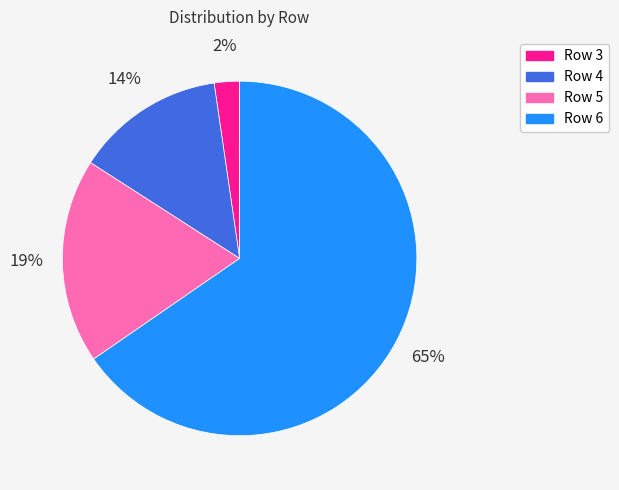

To the nearest percent, what is the difference between the Row 6 and Row 3 slice percentages?

63%